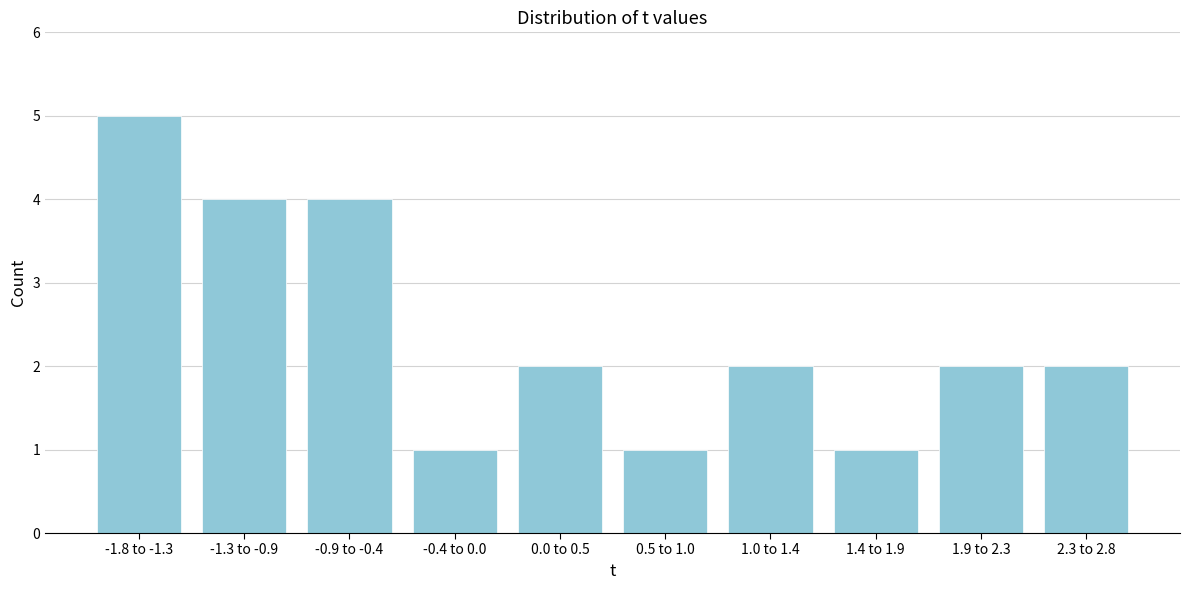

Reading left to right, transcribe all the data shown in this chart.

5	4	4	1	2	1	2	1	2	2